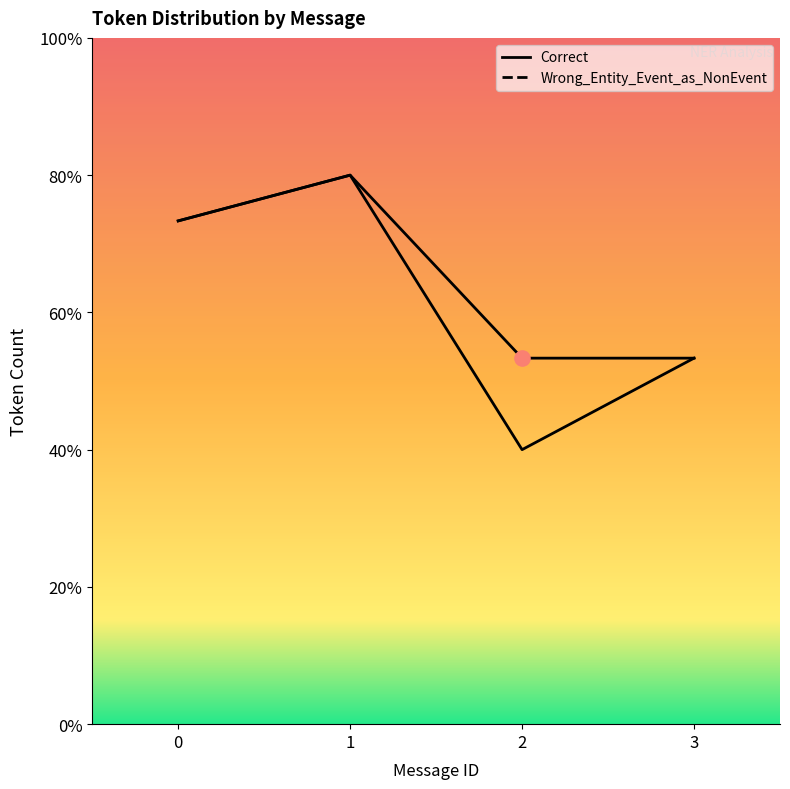

Which series has the largest Y range (max minus min)?

Correct